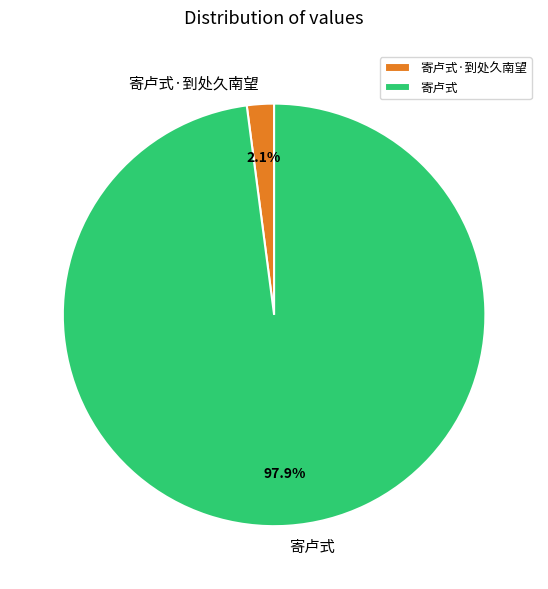

Which category has the biggest portion of the pie?

寄卢式